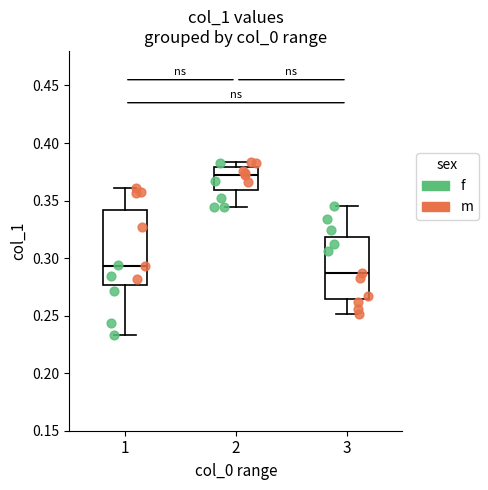

Reading left to right, transcribe this box plot: for each box, give where its median line is, the range the box spans, and where its two whiskers end, as read against the y-axis. The values are not printed on the chart, so give them approximately, as read against the axis.

1: median 0.295, box 0.275 to 0.340, whiskers 0.235 to 0.360
2: median 0.370, box 0.360 to 0.380, whiskers 0.345 to 0.385
3: median 0.285, box 0.265 to 0.320, whiskers 0.250 to 0.345